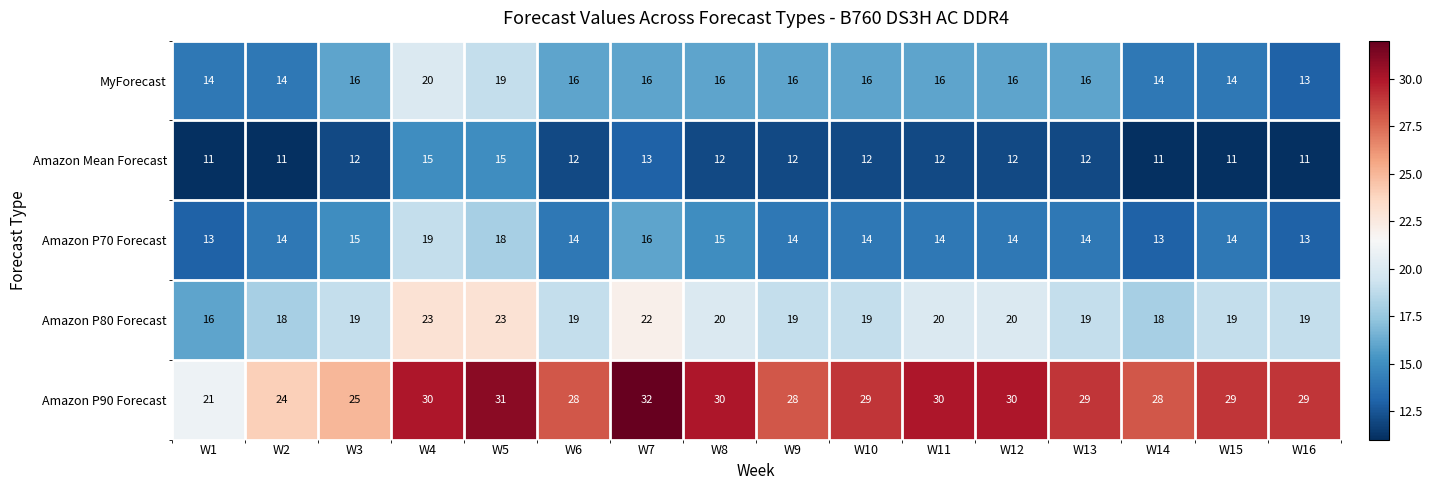

What is the sum of the Amazon Mean Forecast values at W13 and W15?

23